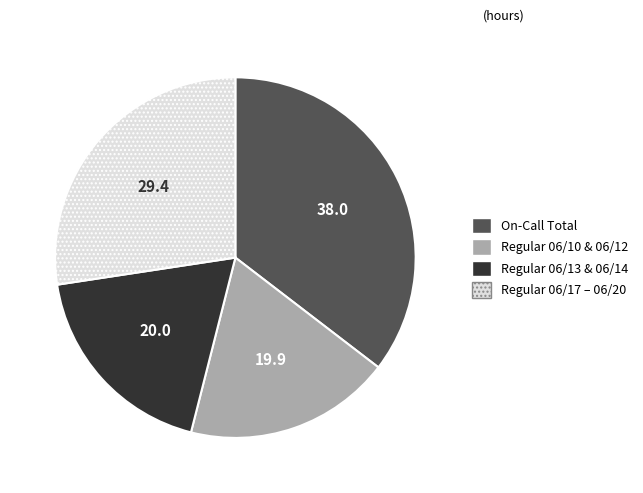

What is the ratio of the value at Regular 06/17 – 06/20 to the value at Regular 06/13 & 06/14?

1.5